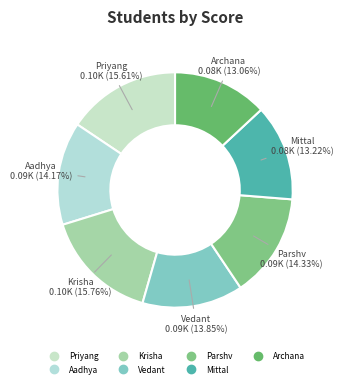

Does Aadhya represent more than half of the total?

No